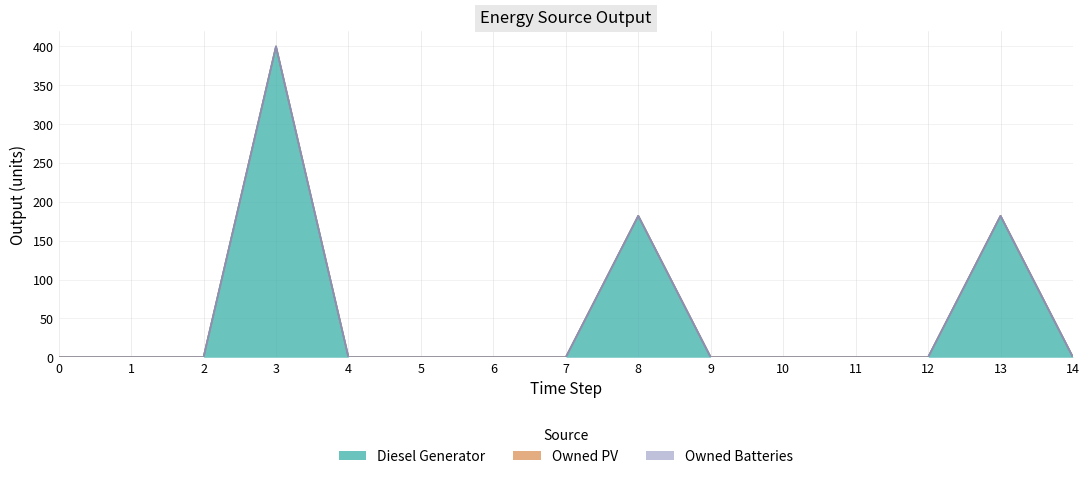

True or false: Owned Batteries and Diesel Generator intersect in this chart.

False